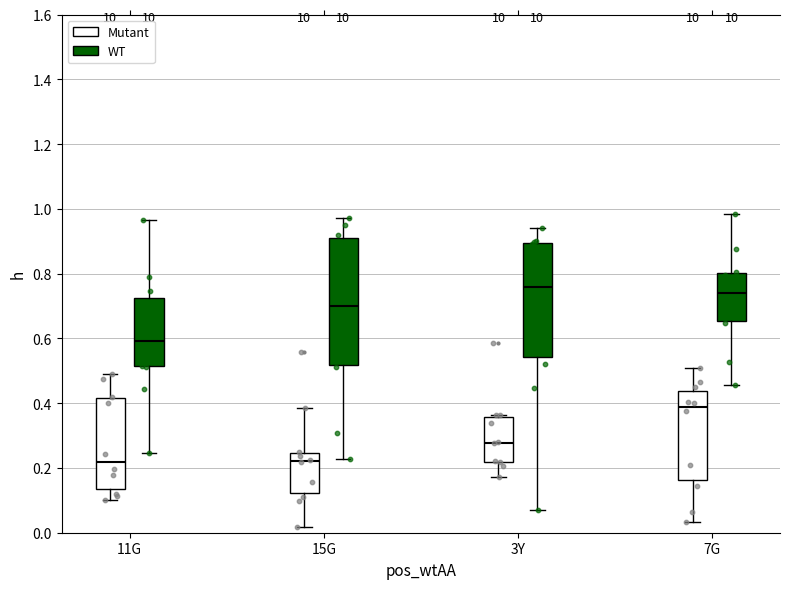

Where does the upper whisker of the box for 3Y (WT) end on the y-axis? The values are not printed on the chart, so give them approximately, as read against the axis.

0.94